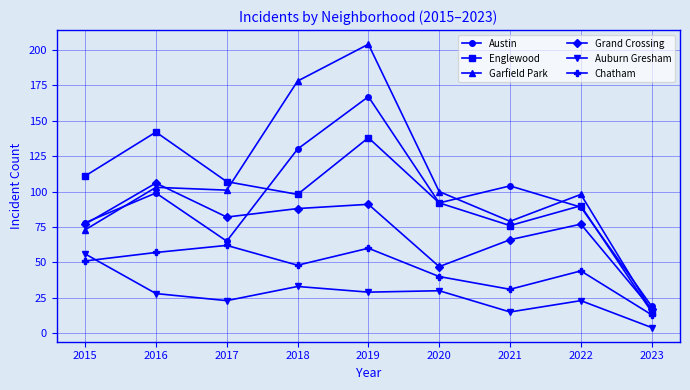

At which category is the sum across all series the highest?

2019